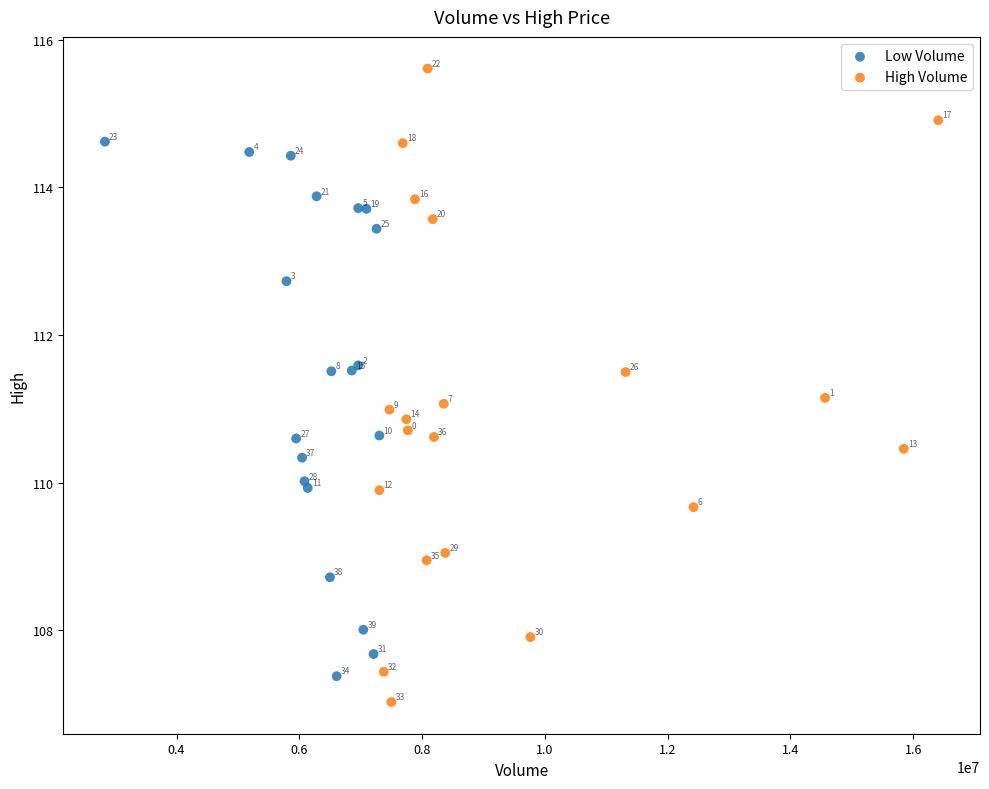

Which series contains the lowest Y value?

High Volume